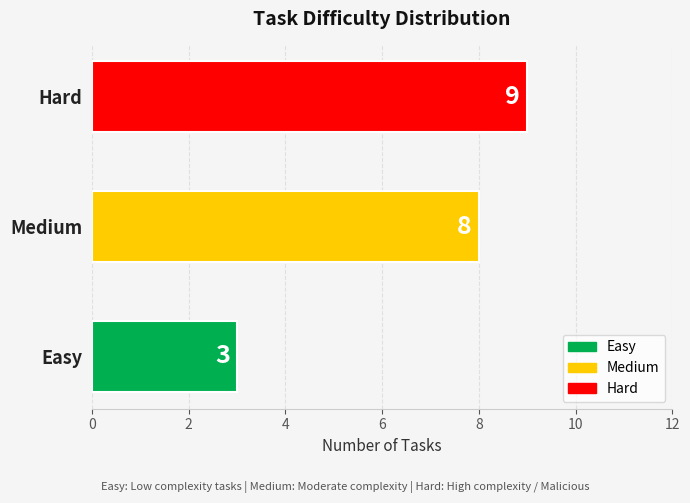

Approximately how many times larger is the value at Easy compared to Hard?

0.3